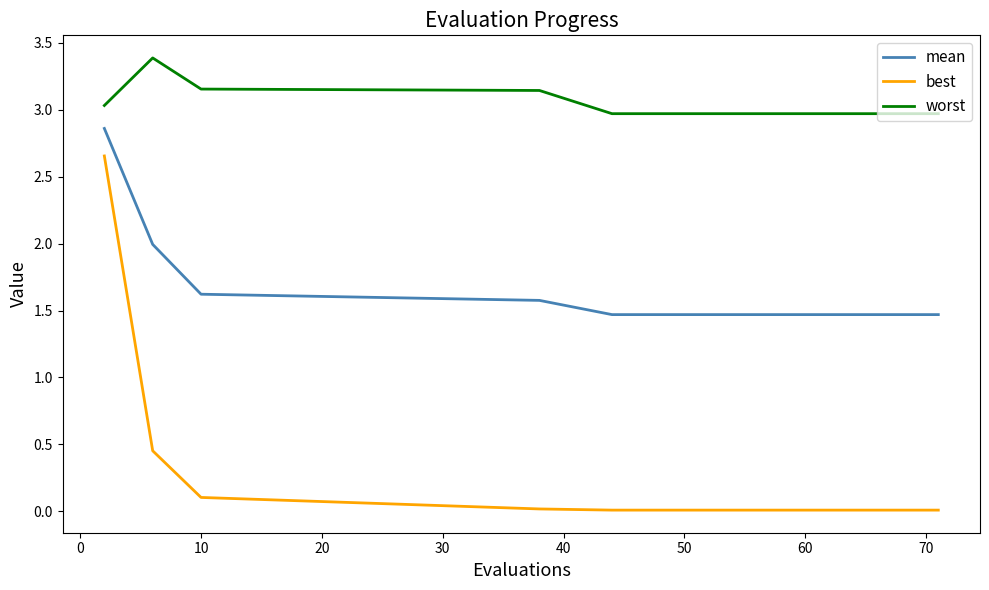

Does the chart have visible grid lines?

No